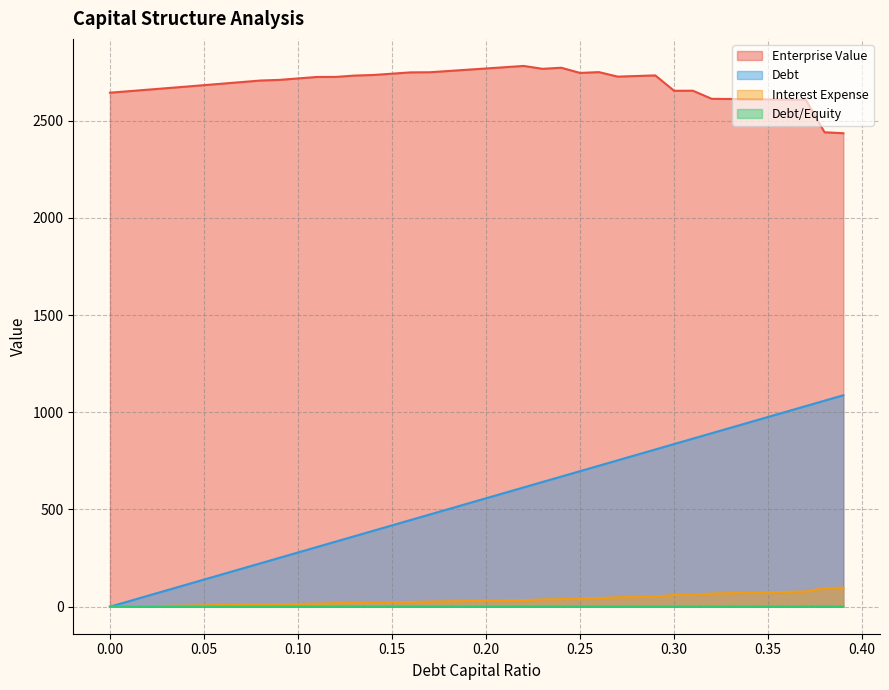

At which label does interest_expense first exceed 30?

0.2